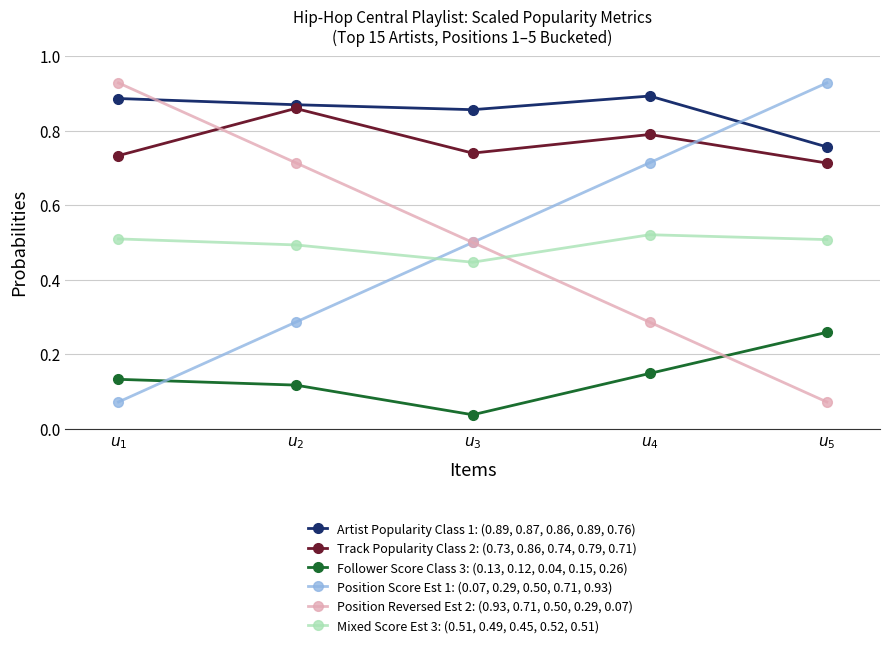

True or false: Follower Score Class 3: (0.13, 0.12, 0.04, 0.15, 0.26) has more than 2 interior local peaks.

False